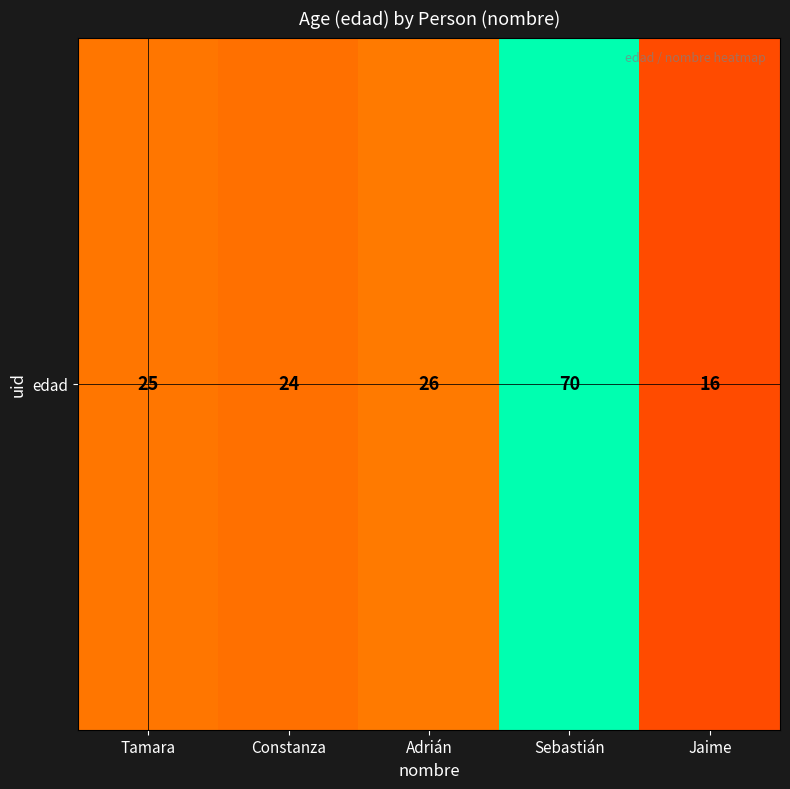

List the labels in order of value, largest first.

Sebastián, Adrián, Tamara, Constanza, Jaime